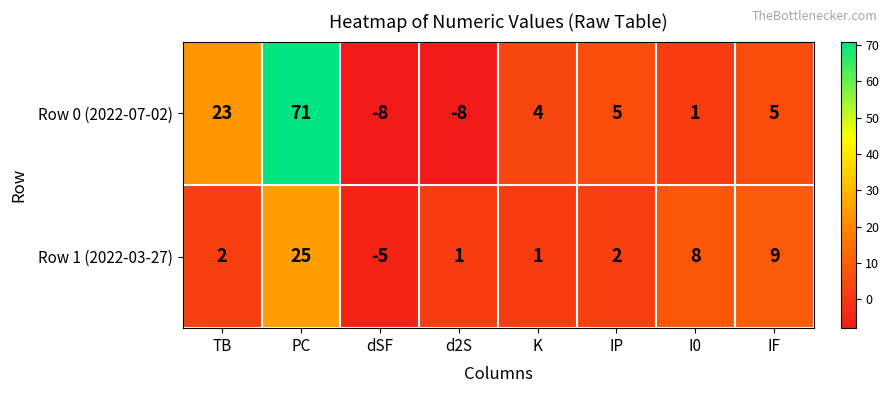

List the series in order of their overall mean, highest first.

Row 0 (2022-07-02), Row 1 (2022-03-27)